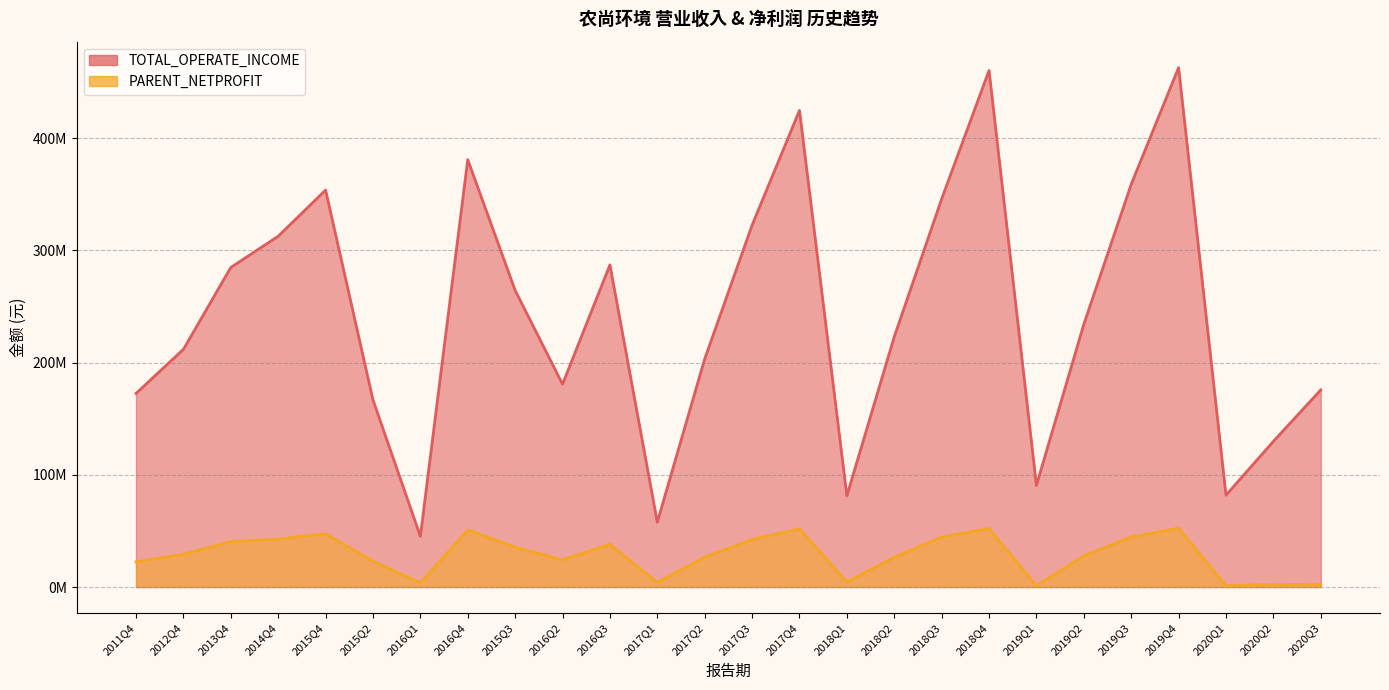

How many distinct data groups are displayed?

2